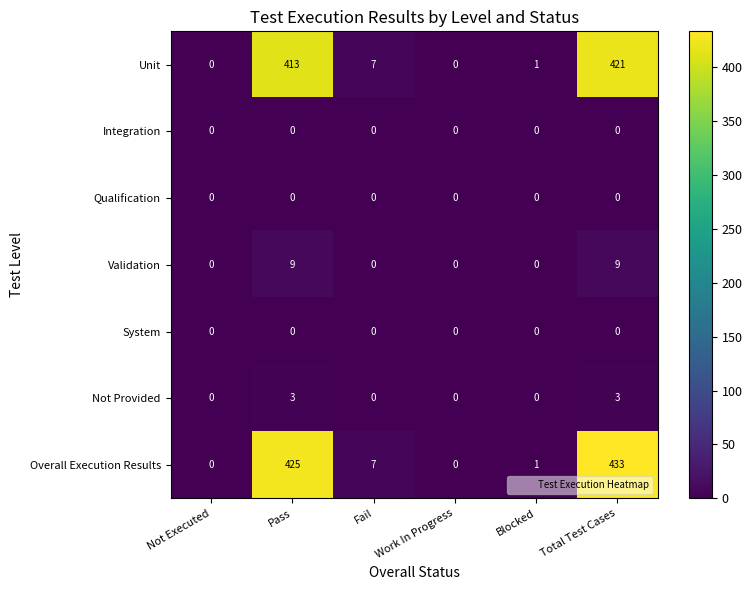

What is the greatest value displayed?

433